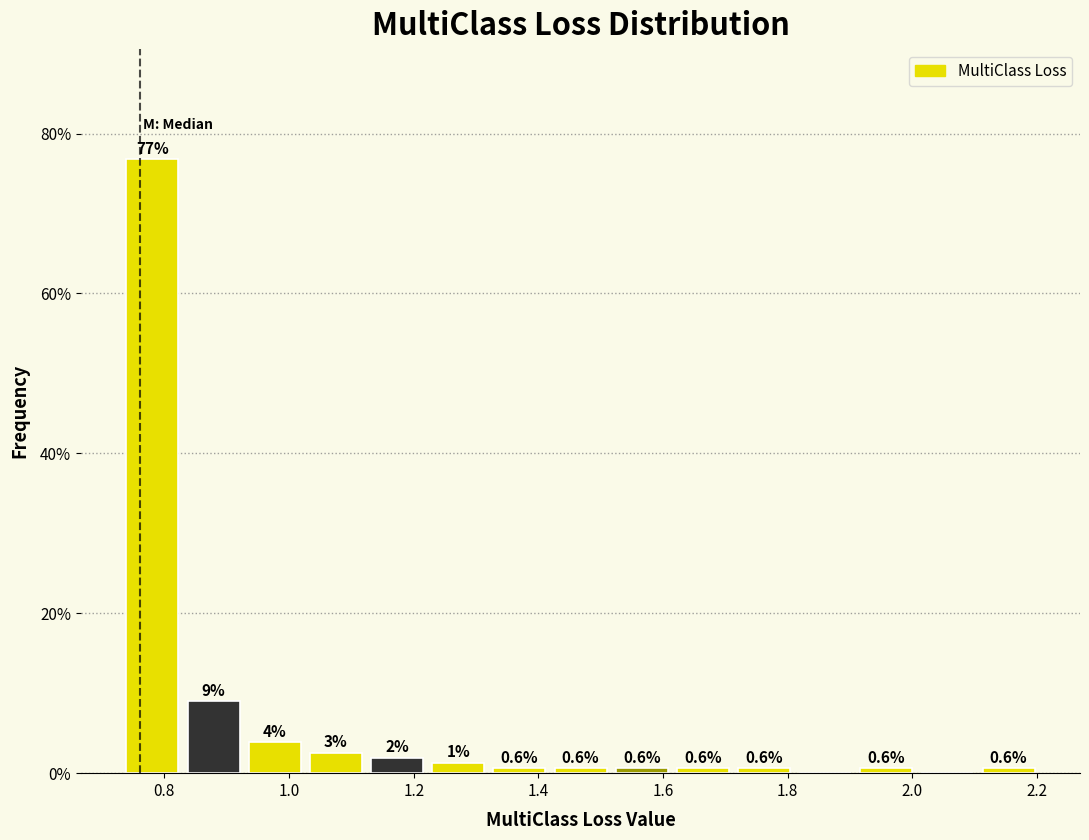

Over which range of the x-axis is the bar tallest?

0.74 to 0.84